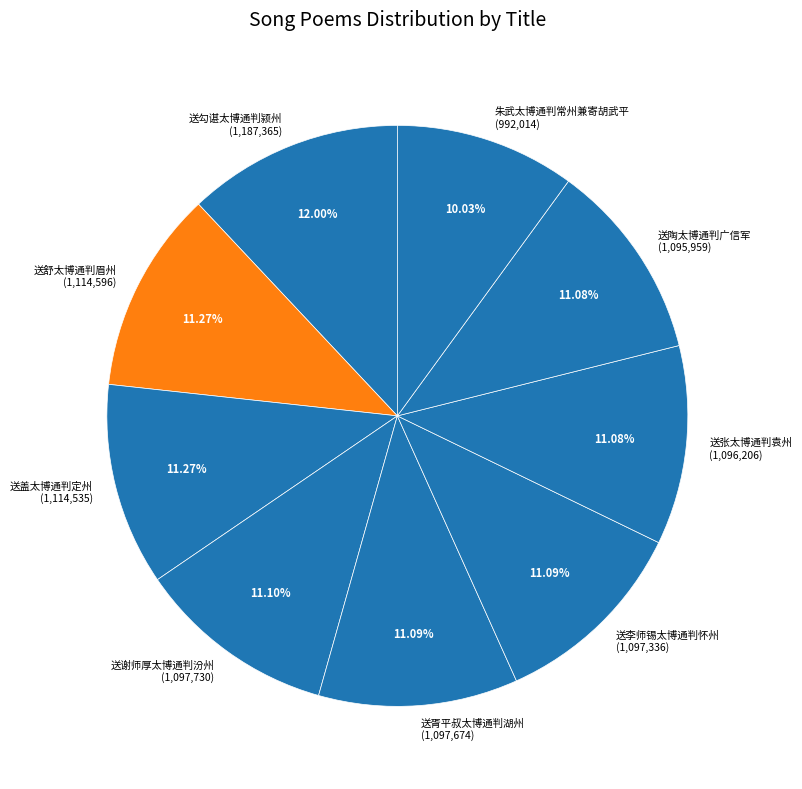

Combined, do 送舒太博通判眉州 (1,114,596) and 送陶太博通判广信军 (1,095,959) account for over 50%?

No